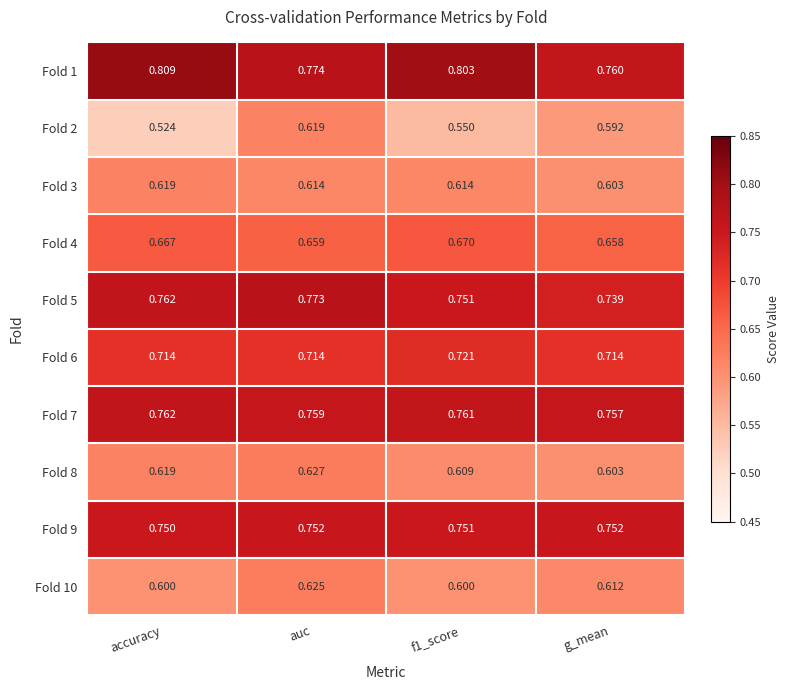

Which category has the lowest value across all series?

accuracy